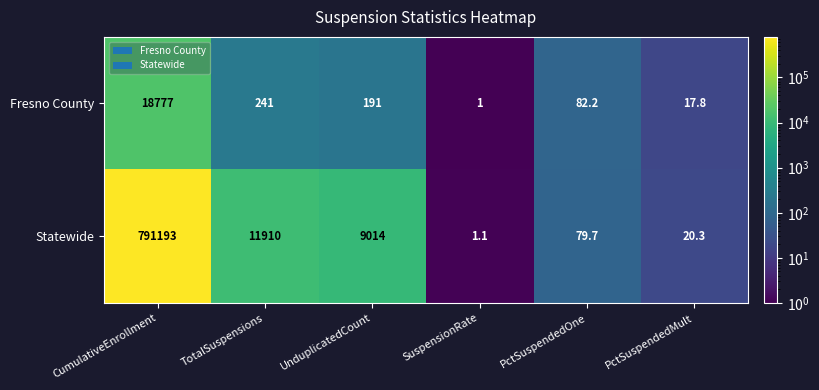

Between UnduplicatedCount and PctSuspendedMult, which series saw the biggest shift?

Statewide